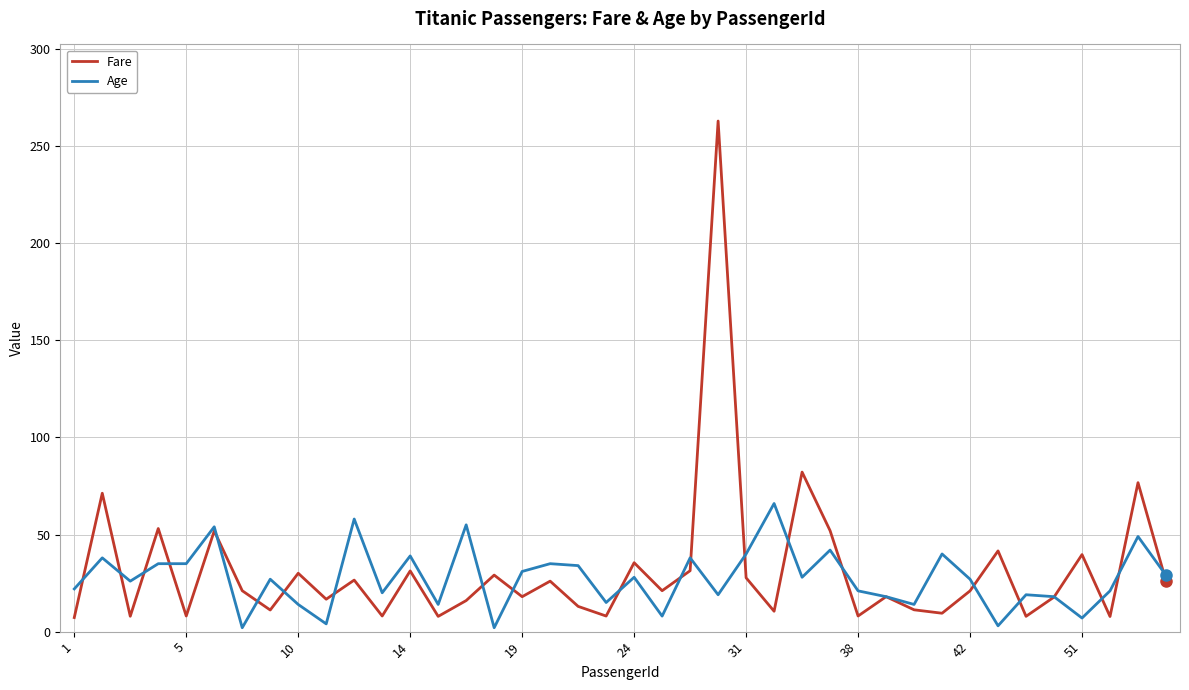

What is the greatest value displayed?

263.0